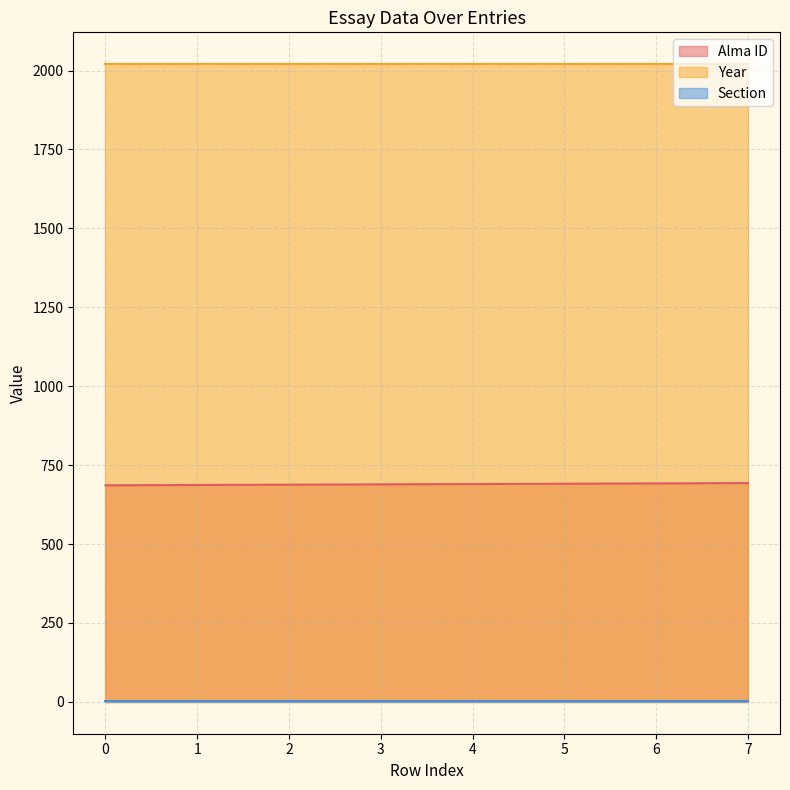

True or false: Alma ID has more than 0 interior local peaks.

False